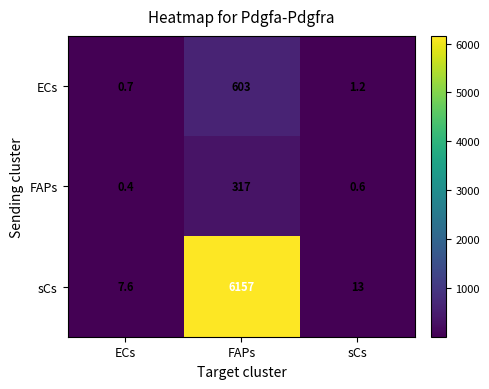

At how many categories does at least one series exceed 4340?

1